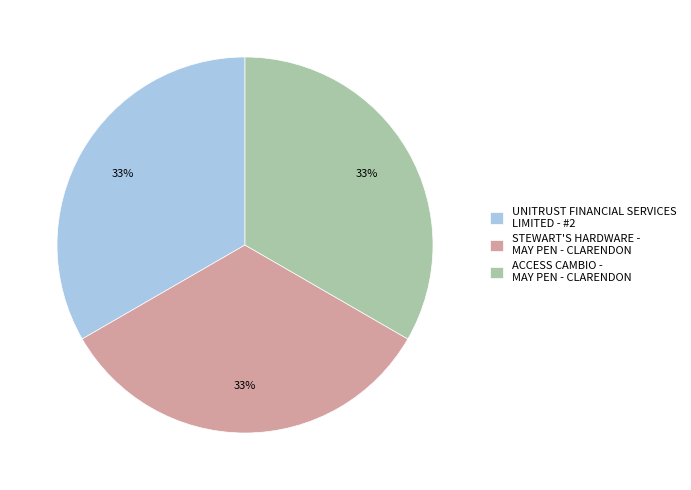

To the nearest percent, what is the average slice percentage?

33%